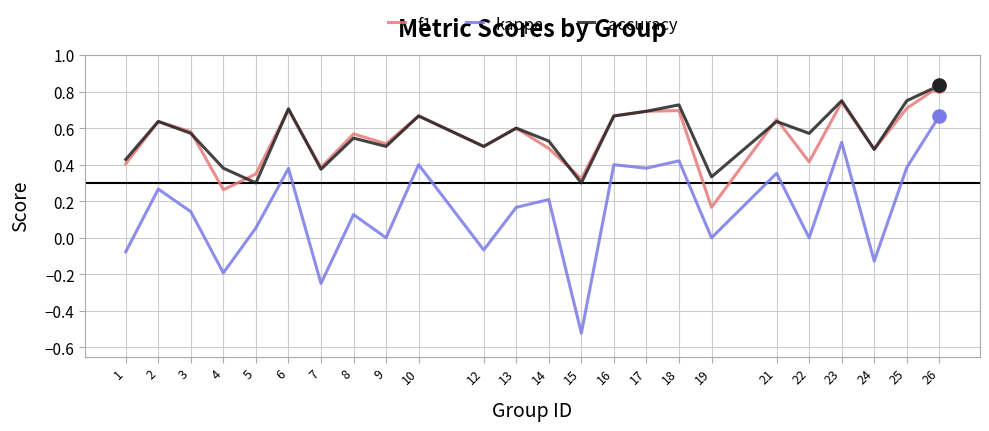

Which series has the largest total across all categories?

accuracy